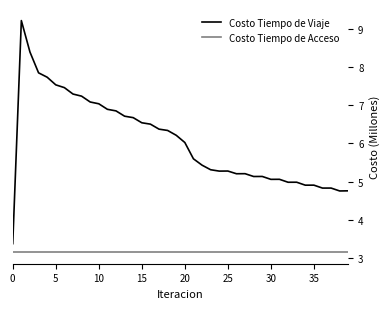

In Costo Tiempo de Viaje, how many points are lower than both neighbors (excluding endpoints)?

8